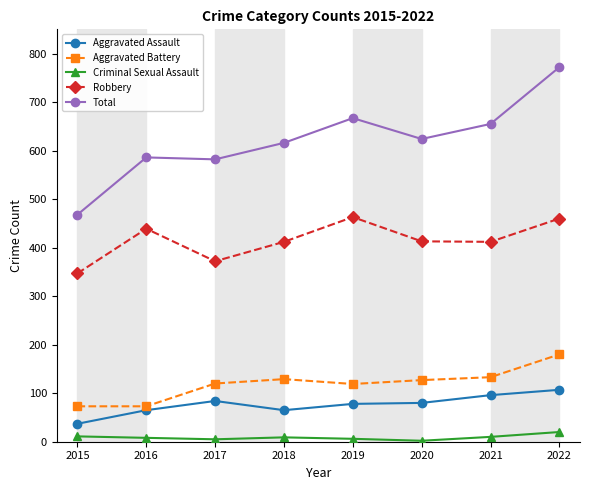

What are all the series names shown in the legend?

Aggravated Assault, Aggravated Battery, Criminal Sexual Assault, Robbery, Total